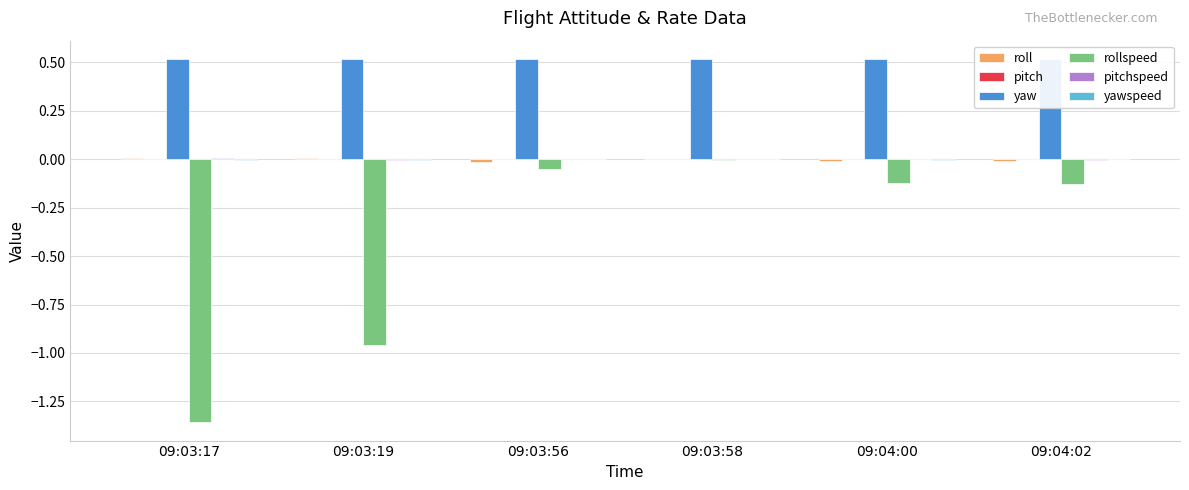

Reading right to left, list all the values displayed in this chart.

roll: -0.0	-0.0	-0.0	-0.0	0.0	0.0
pitch: 0.0	0.0	0.0	0.0	0.0	0.0
yaw: 0.5	0.5	0.5	0.5	0.5	0.5
rollspeed: -0.1	-0.1	-0.0	-0.1	-1.0	-1.4
pitchspeed: -0.0	0.0	-0.0	-0.0	-0.0	0.0
yawspeed: -0.0	-0.0	0.0	0.0	-0.0	-0.0